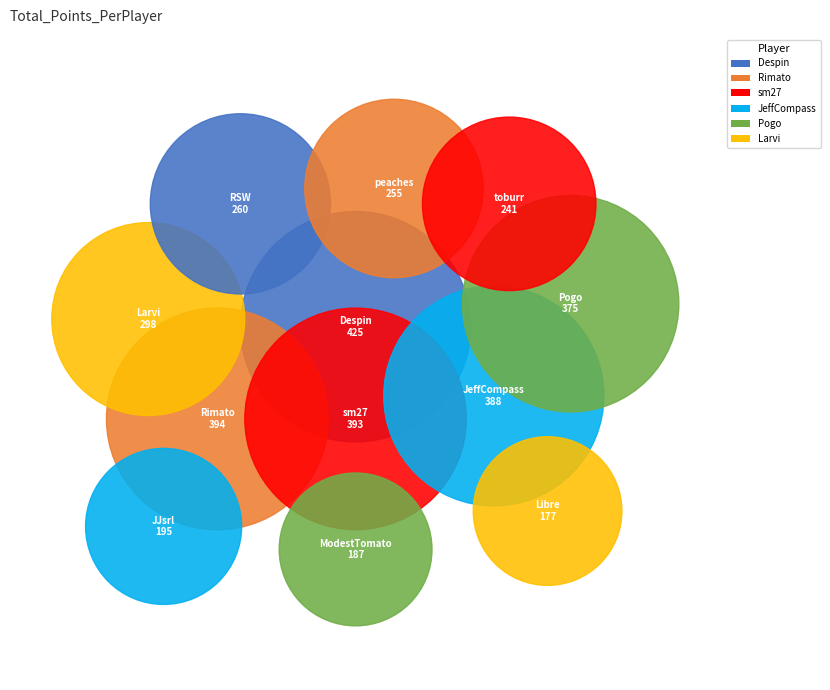

Which category has the smallest portion of the pie?

Libre